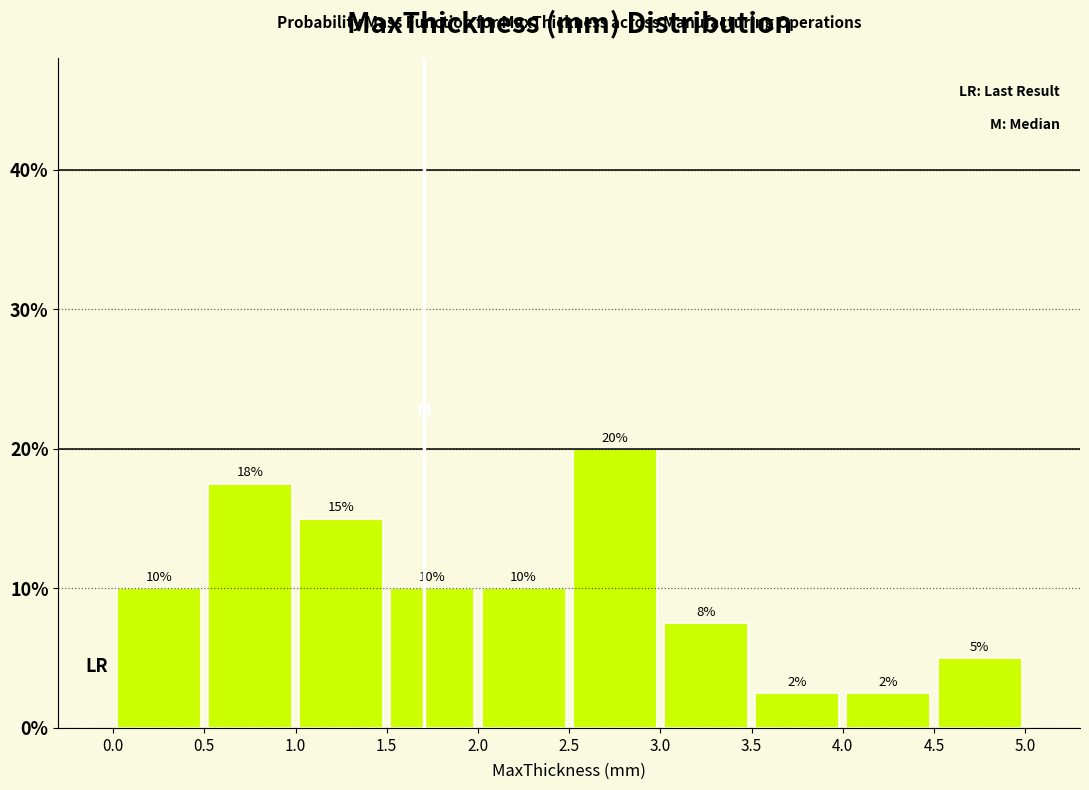

Over which range of the x-axis is the bar tallest?

2.5 to 3.0